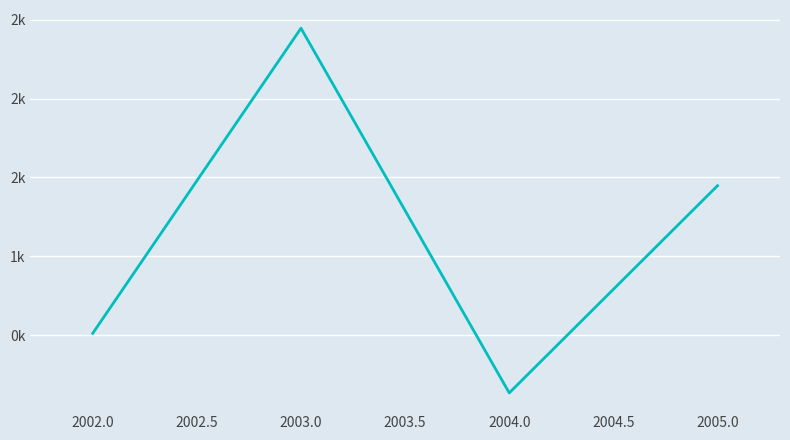

How many points are lower than both their immediate neighbors (excluding endpoints)?

1